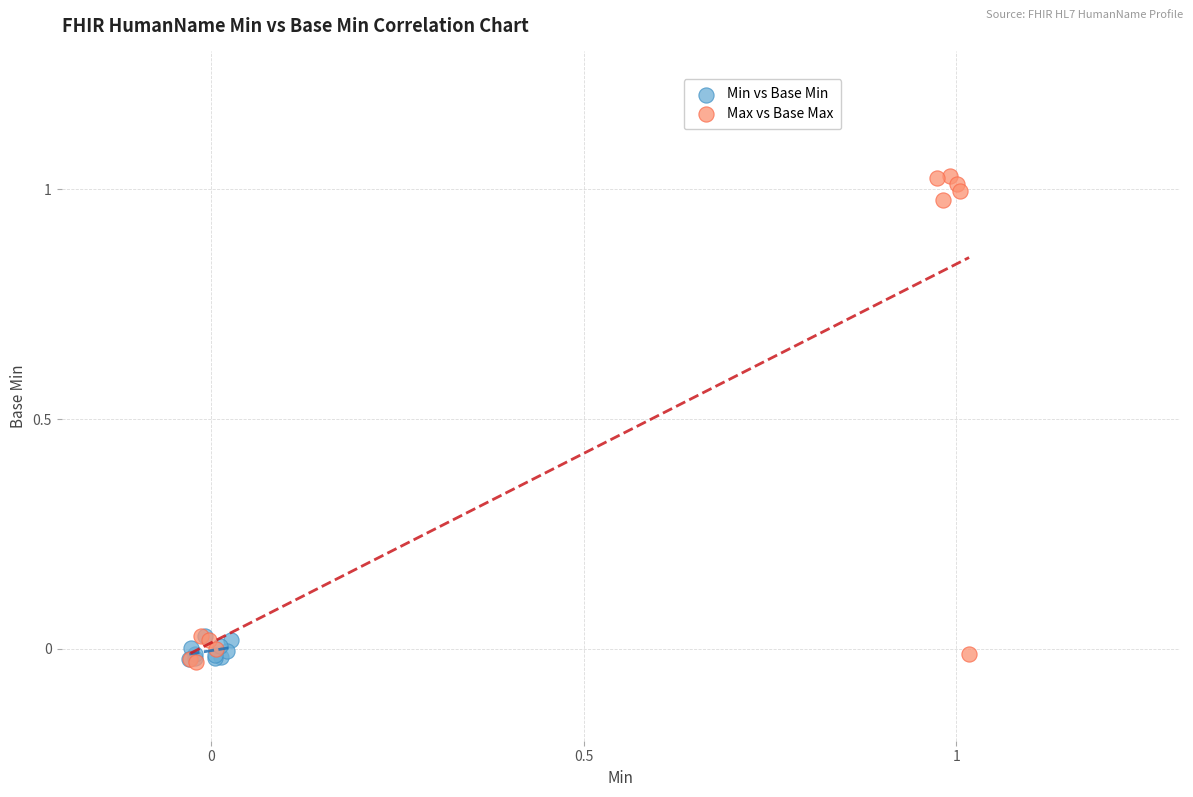

Which series has the widest spread of Y values?

Max vs Base Max